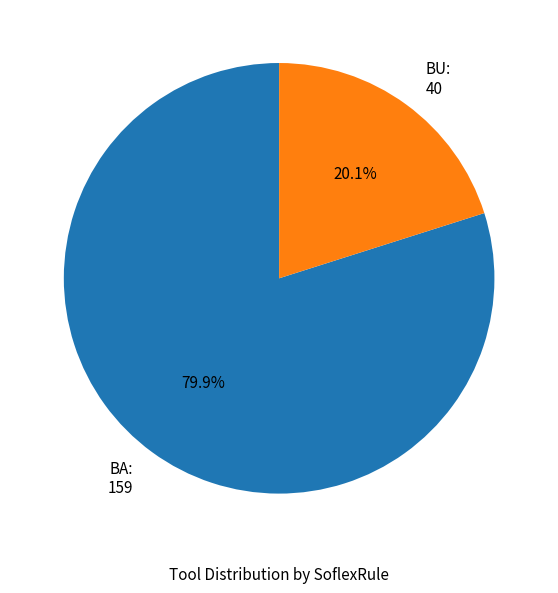

True or false: BU accounts for 20% of the total.

True